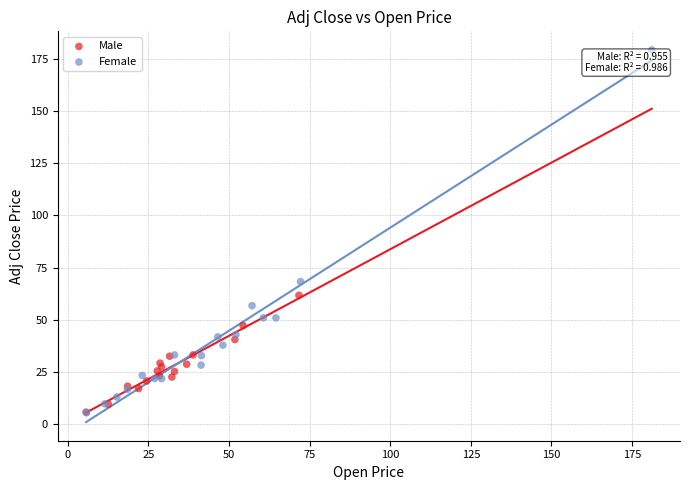

Which series reaches the maximum Y coordinate?

Female